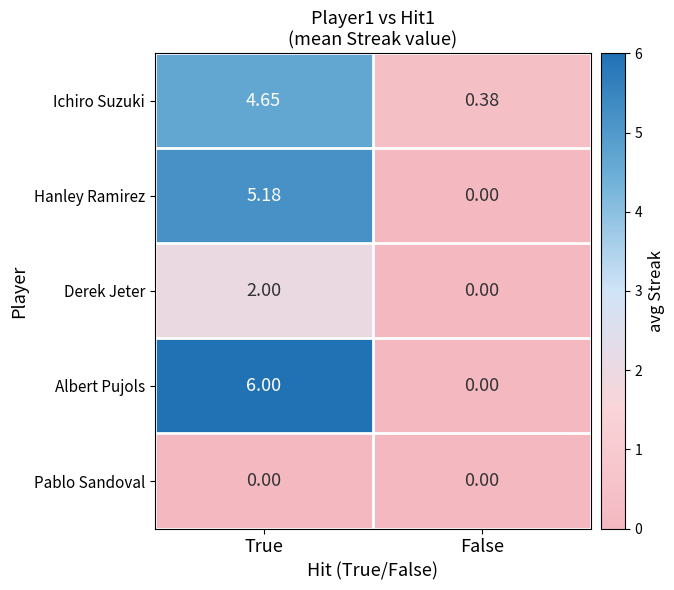

List the series in order of their peak value, highest first.

Albert Pujols, Hanley Ramirez, Ichiro Suzuki, Derek Jeter, Pablo Sandoval